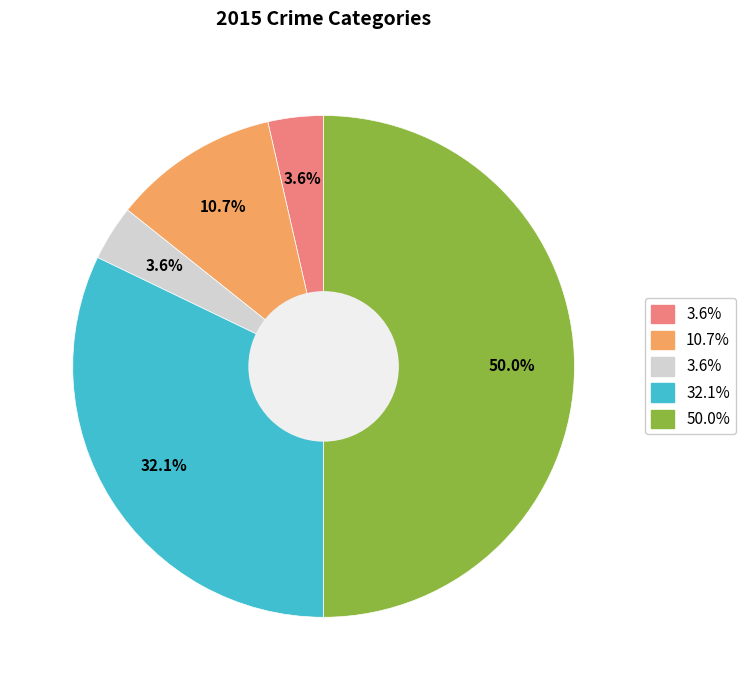

How many segments does this pie chart have?

5